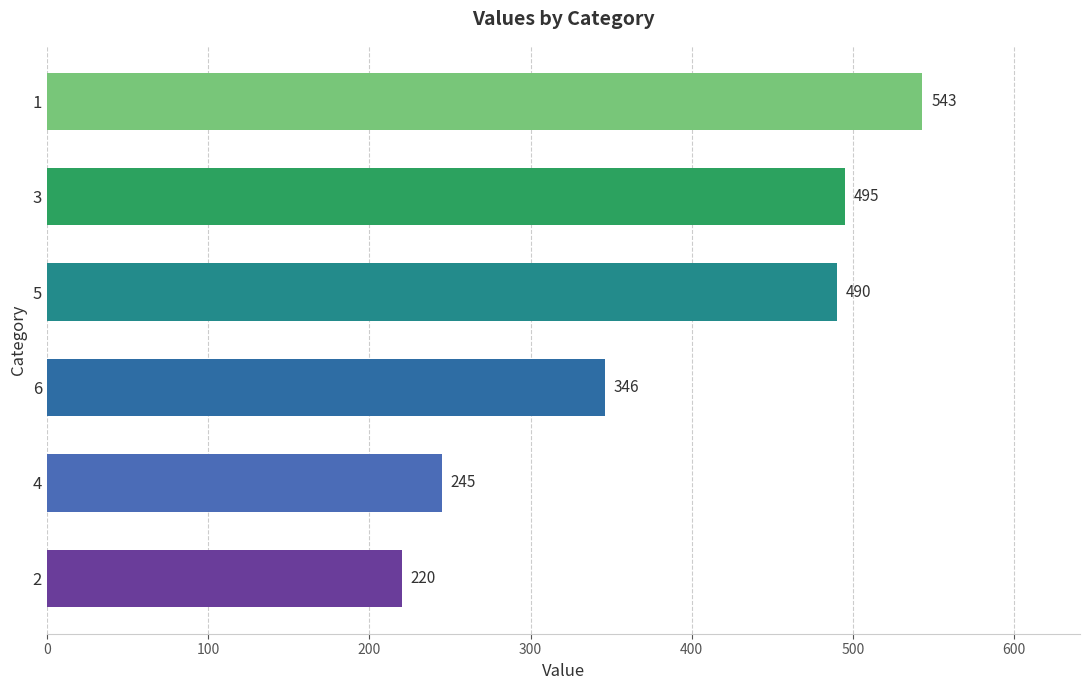

At which label is the value closest to 381?

6